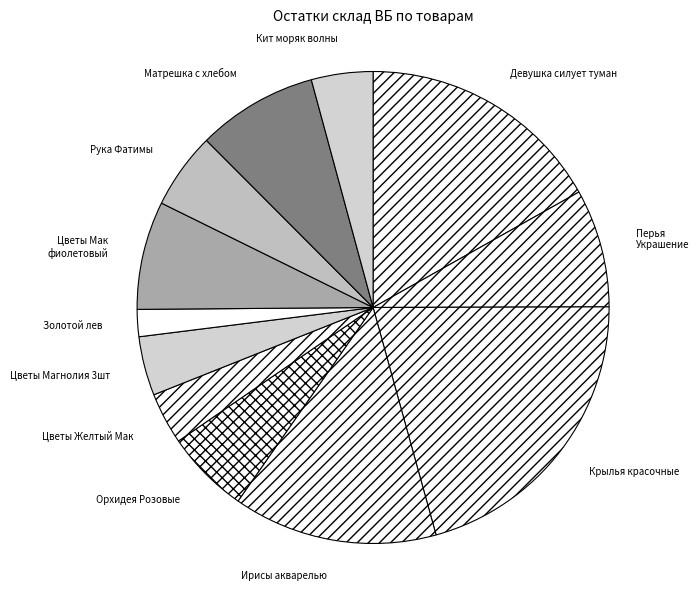

Which has a higher value, Матрешка с хлебом or Крылья красочные?

Крылья красочные